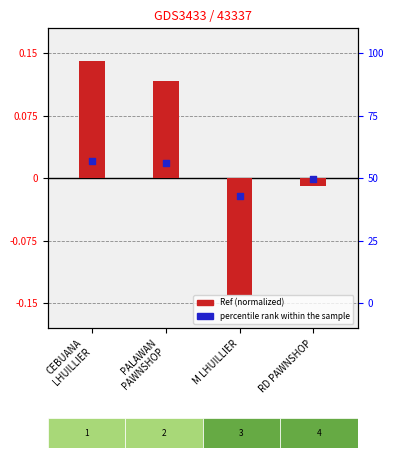

Is the value of Ref (normalized) at CEBUANA
LHUILLIER greater than the value of percentile rank within the sample at M LHUILLIER?

Yes